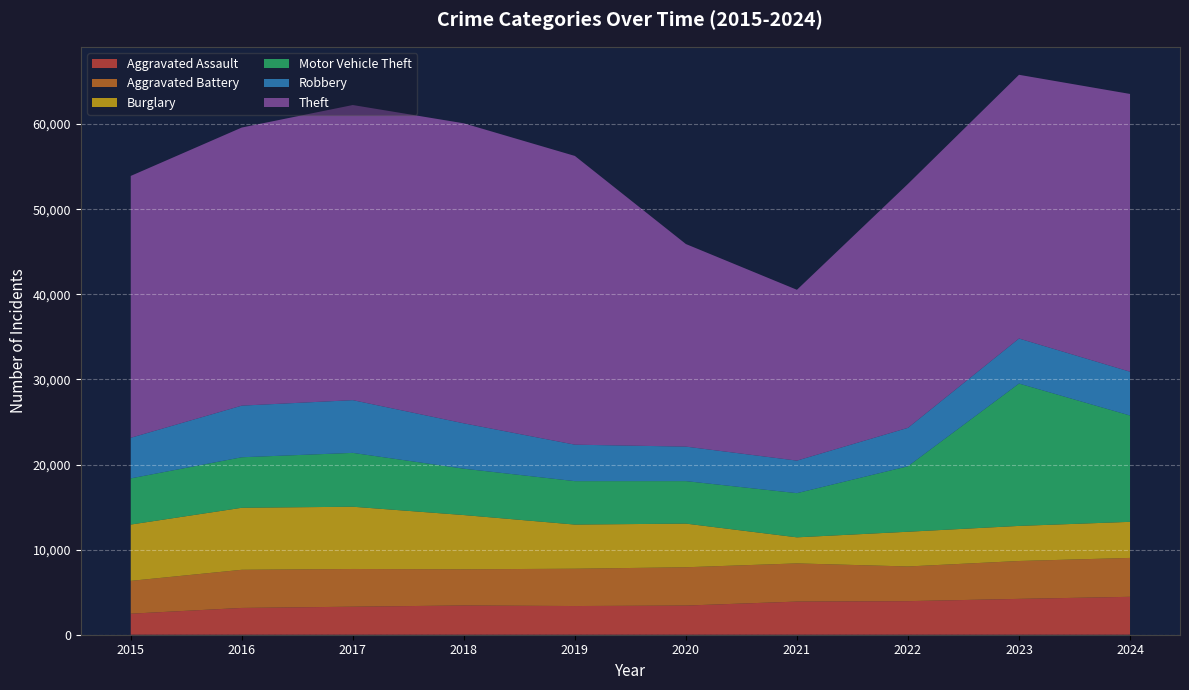

Reading left to right, what are all the values shown in this chart?

Aggravated Assault: 2015=2473	2016=3148	2017=3294	2018=3438	2019=3371	2020=3427	2021=3895	2022=3945	2023=4212	2024=4455
Aggravated Battery: 2015=3855	2016=4482	2017=4431	2018=4249	2019=4385	2020=4500	2021=4485	2022=4075	2023=4451	2024=4570
Burglary: 2015=6618	2016=7288	2017=7316	2018=6375	2019=5188	2020=5131	2021=3064	2022=4082	2023=4124	2024=4240
Motor Vehicle Theft: 2015=5425	2016=5935	2017=6327	2018=5447	2019=5103	2020=4991	2021=5190	2022=7696	2023=16727	2024=12493
Robbery: 2015=4771	2016=6067	2017=6196	2018=5330	2019=4285	2020=4055	2021=3825	2022=4514	2023=5292	2024=5147
Theft: 2015=30770	2016=32678	2017=34679	2018=35255	2019=33930	2020=23804	2021=20073	2022=28663	2023=30989	2024=32640